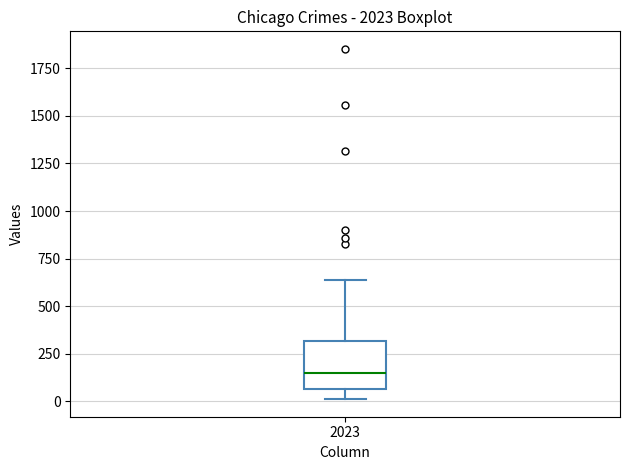

Transcribe this box plot: give where the median line is, the range the box spans, and where the two whiskers end, as read against the y-axis. The values are not printed on the chart, so give them approximately, as read against the axis.

median 150, box 50 to 300, whiskers 0 to 650